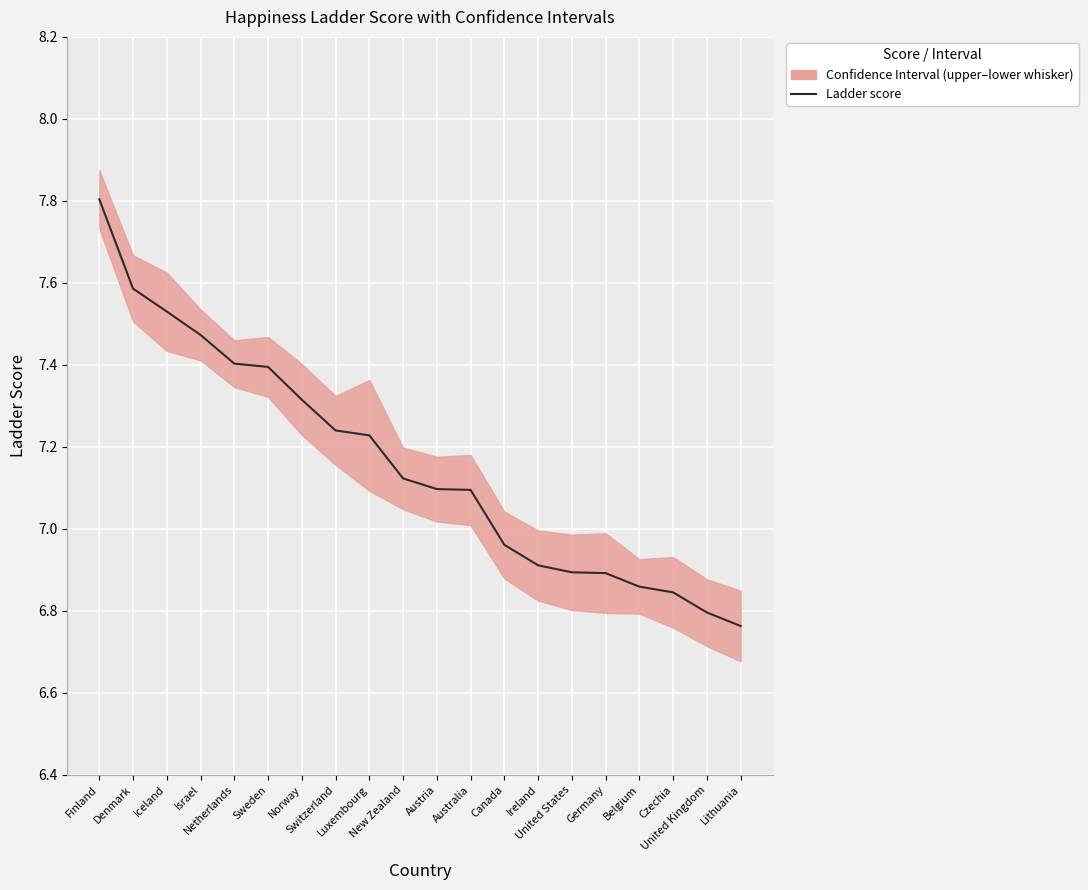

How many data points are above 7?

12